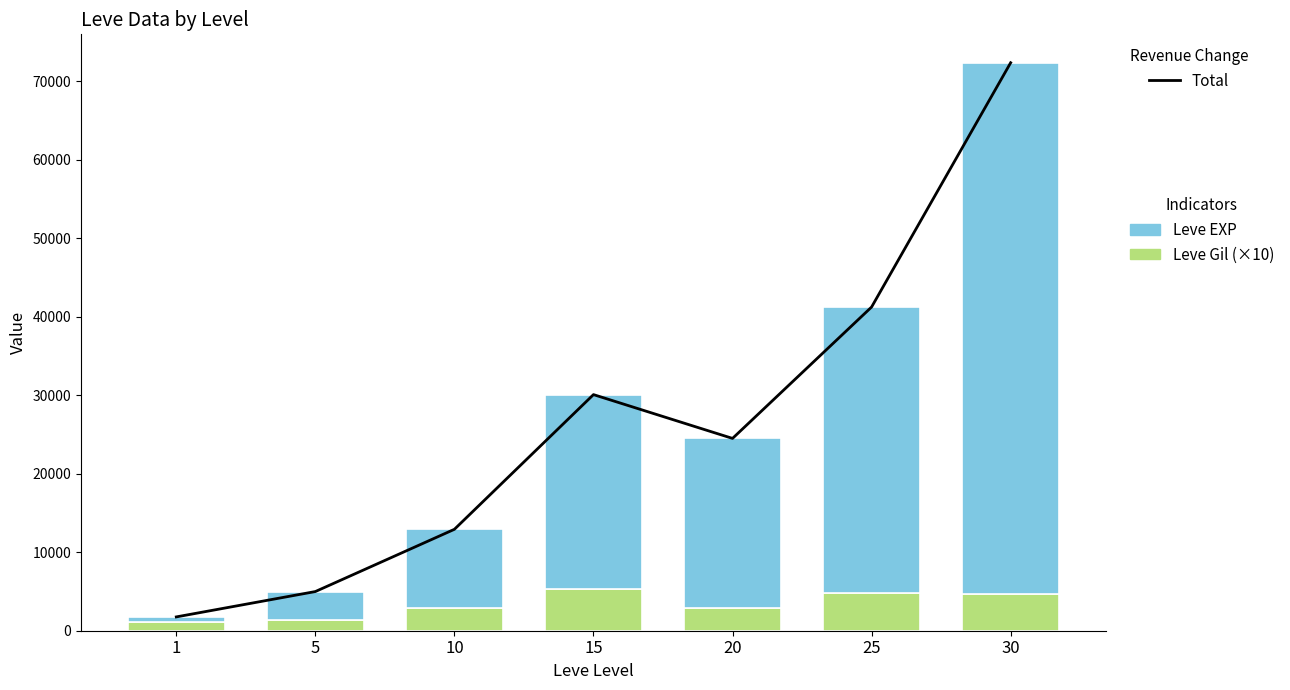

What is the total value across all series at 30?

144720